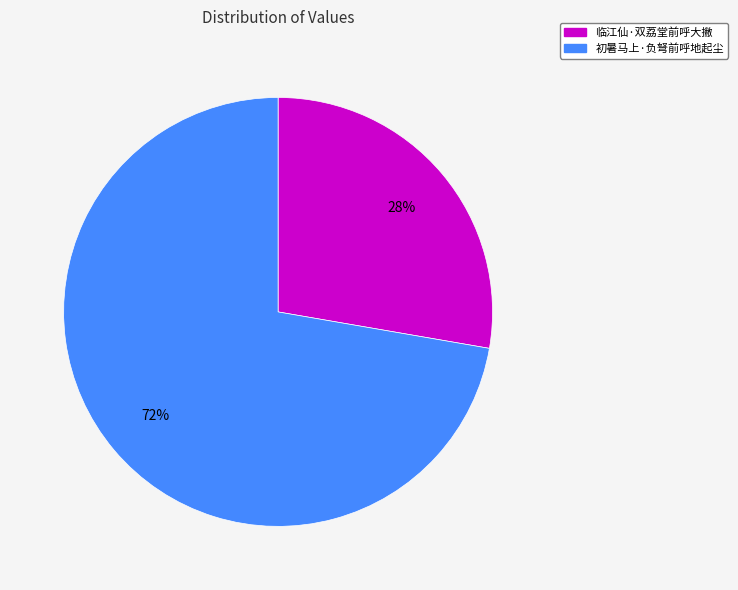

Approximately how many times larger is the value at 临江仙·双荔堂前呼大撇 compared to 初暑马上·负弩前呼地起尘?

0.4